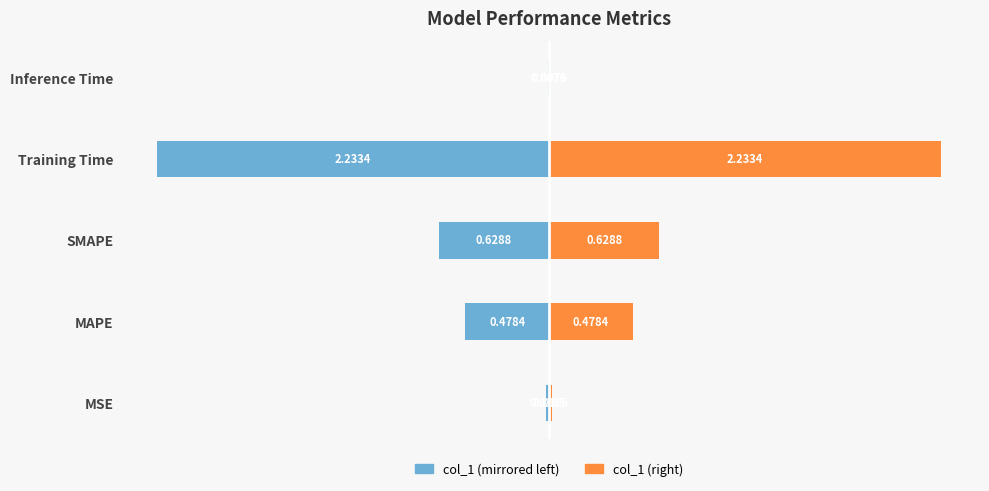

What is the sum of all col_1 (left) values?

-3.4